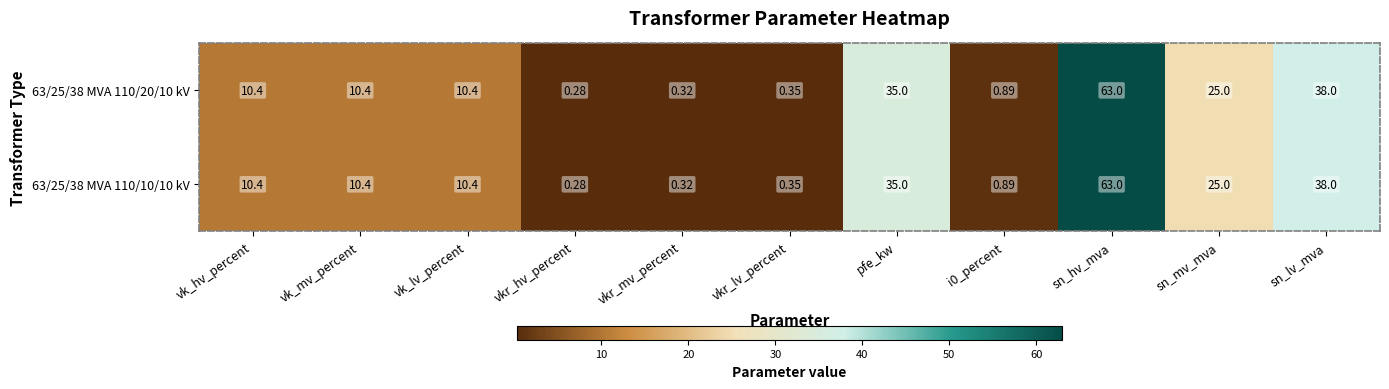

Count the number of data series in this chart.

2